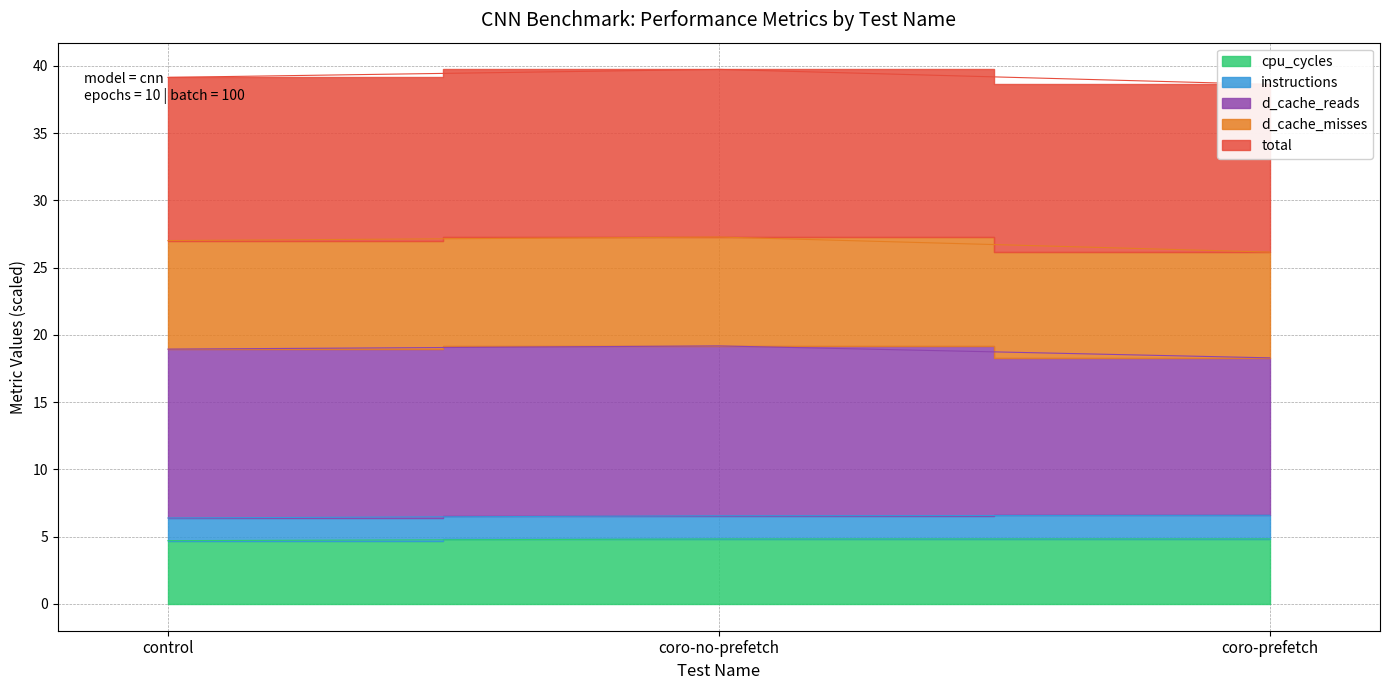

What position from the left is control?

1